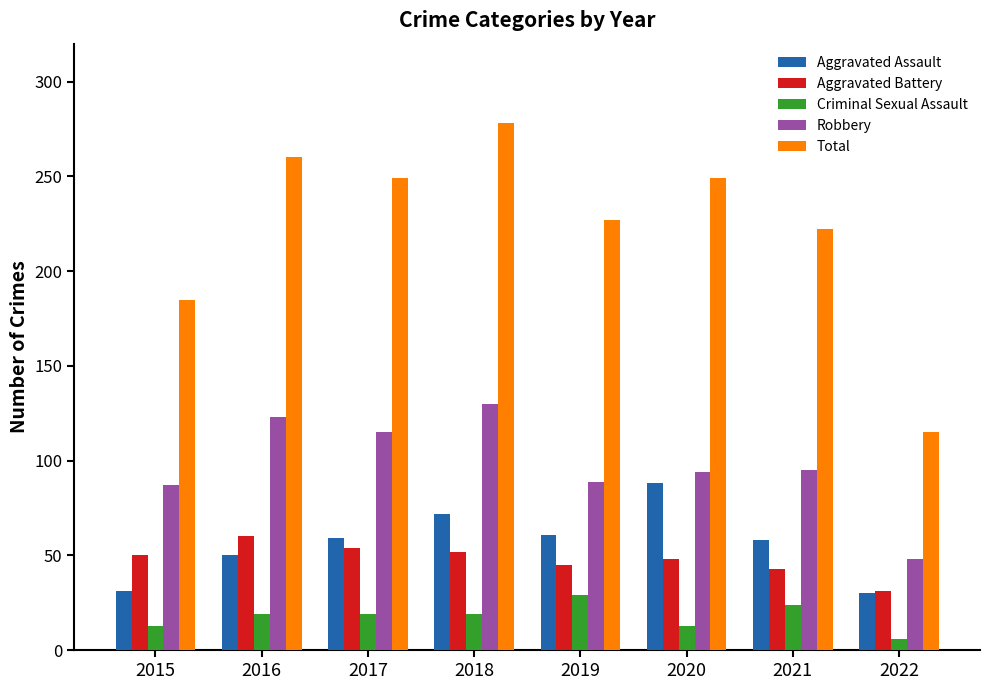

What is the value of the Total bar at the 2nd from the left?

260